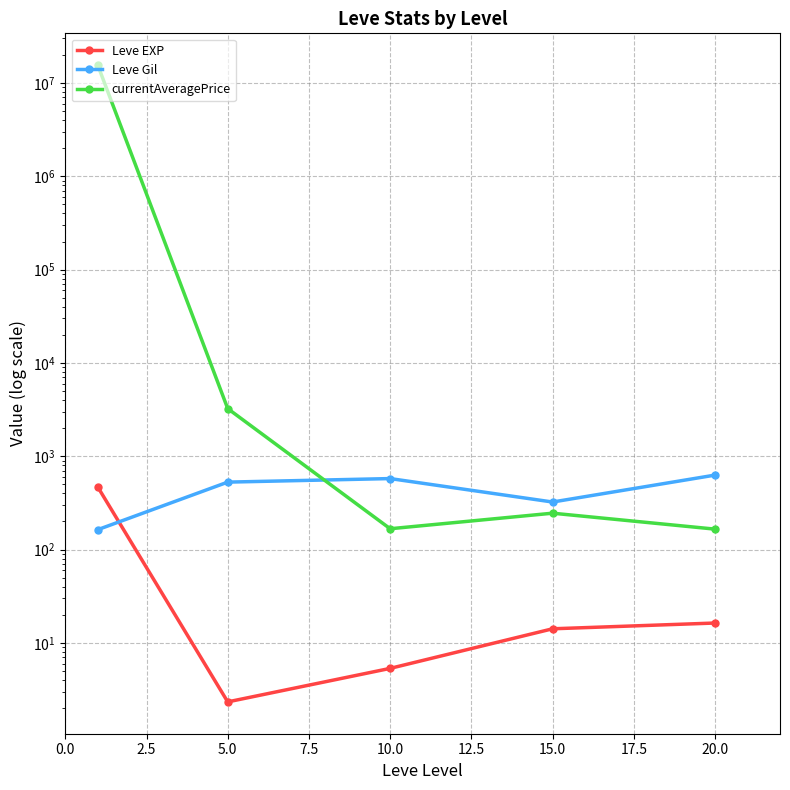

What is the value of the Leve Gil point at the 2nd from the left?

528.3